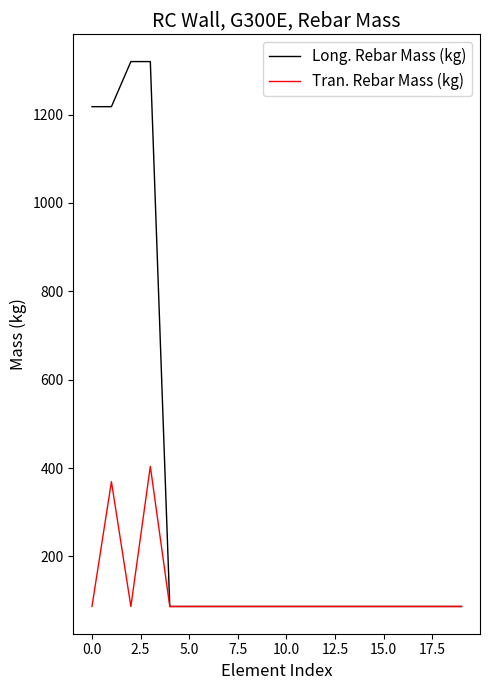

Which series has the largest total across all categories?

Long. Rebar Mass (kg)